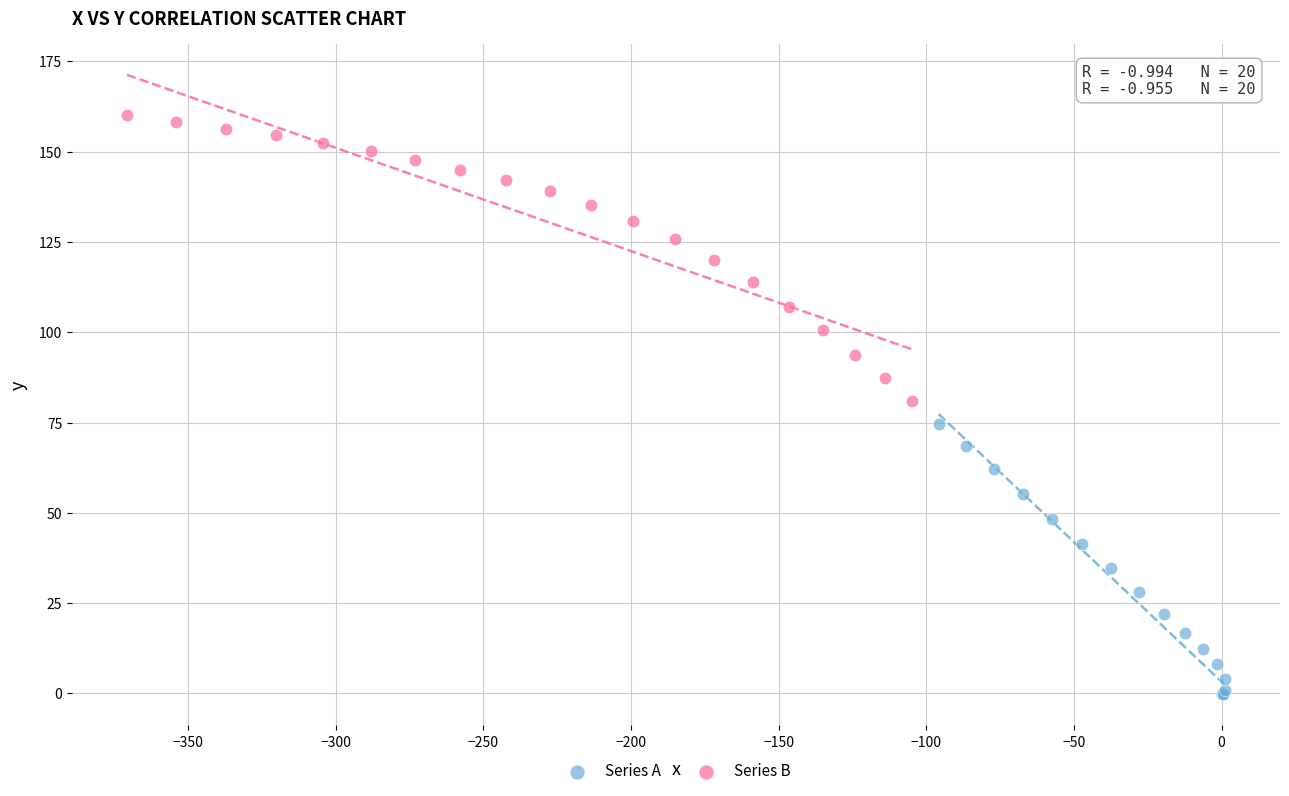

Which series contains the lowest Y value?

Series A